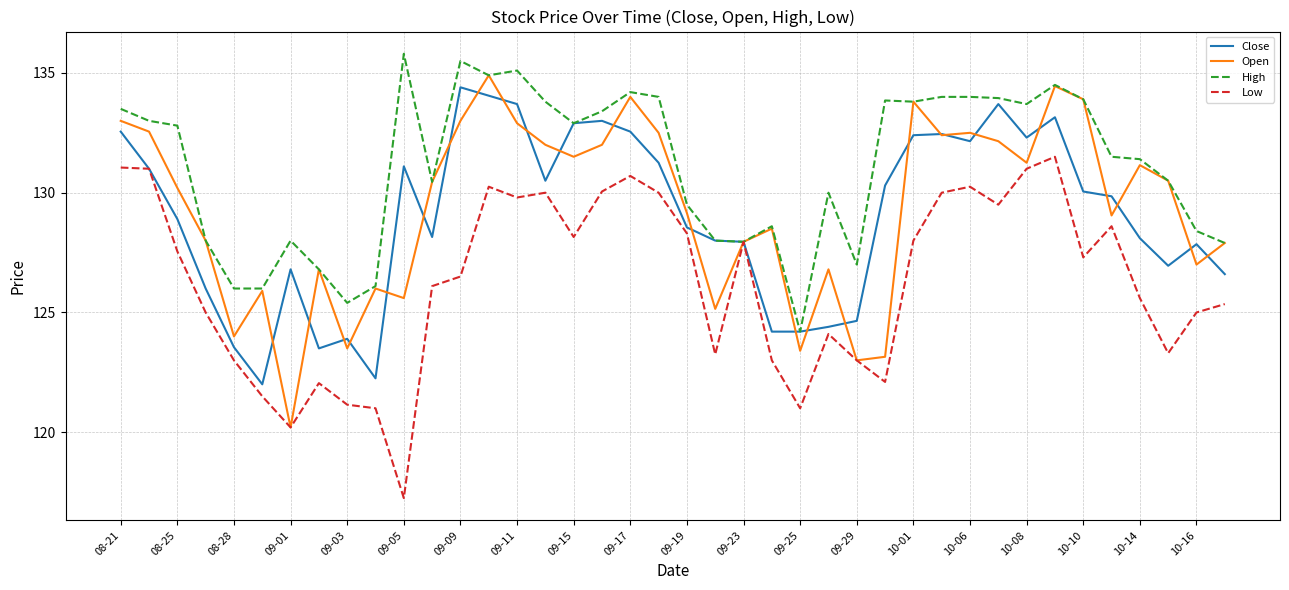

What is the maximum value shown in the chart?

135.8